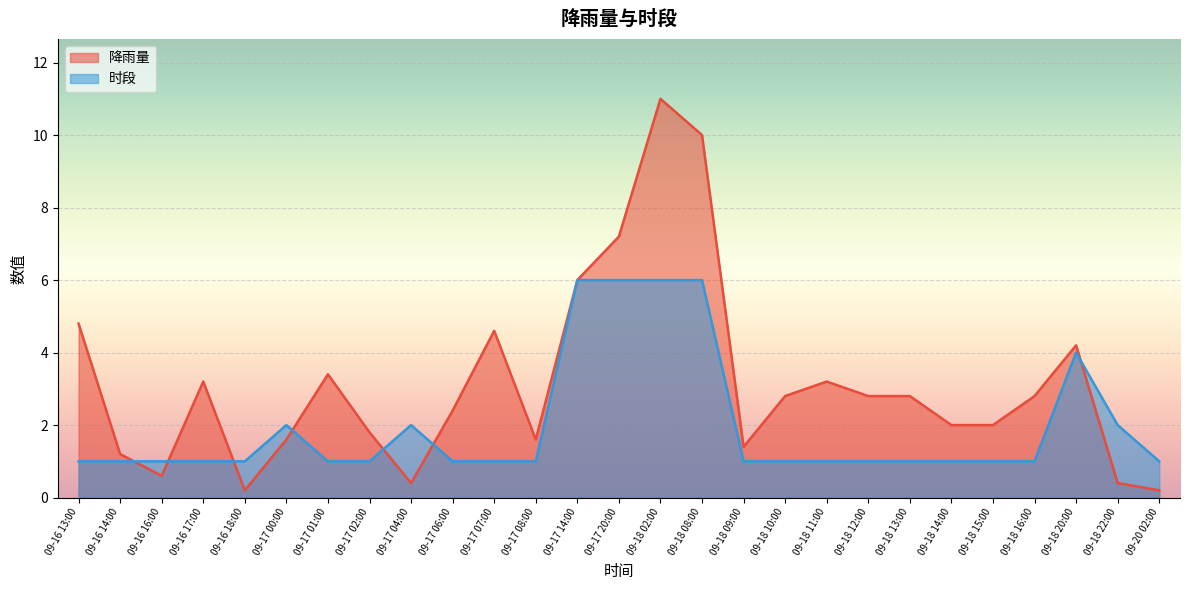

Reading right to left, list all the values displayed in this chart.

降雨量: 0.2	0.4	4.2	2.8	2.0	2.0	2.8	2.8	3.2	2.8	1.4	10.0	11.0	7.2	6.0	1.6	4.6	2.4	0.4	1.8	3.4	1.6	0.2	3.2	0.6	1.2	4.8
时段: 1.0	2.0	4.0	1.0	1.0	1.0	1.0	1.0	1.0	1.0	1.0	6.0	6.0	6.0	6.0	1.0	1.0	1.0	2.0	1.0	1.0	2.0	1.0	1.0	1.0	1.0	1.0